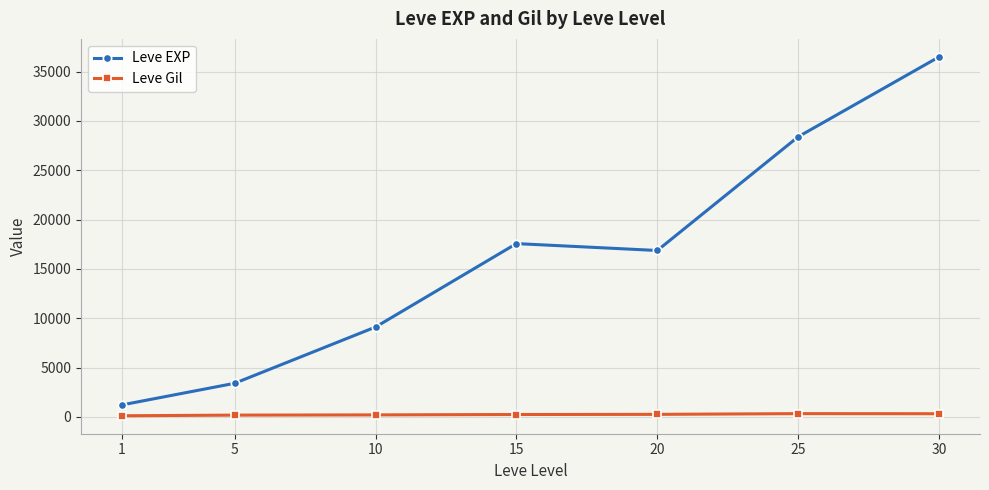

What is the sum of the Leve EXP values at 25 and 20?

45258.3